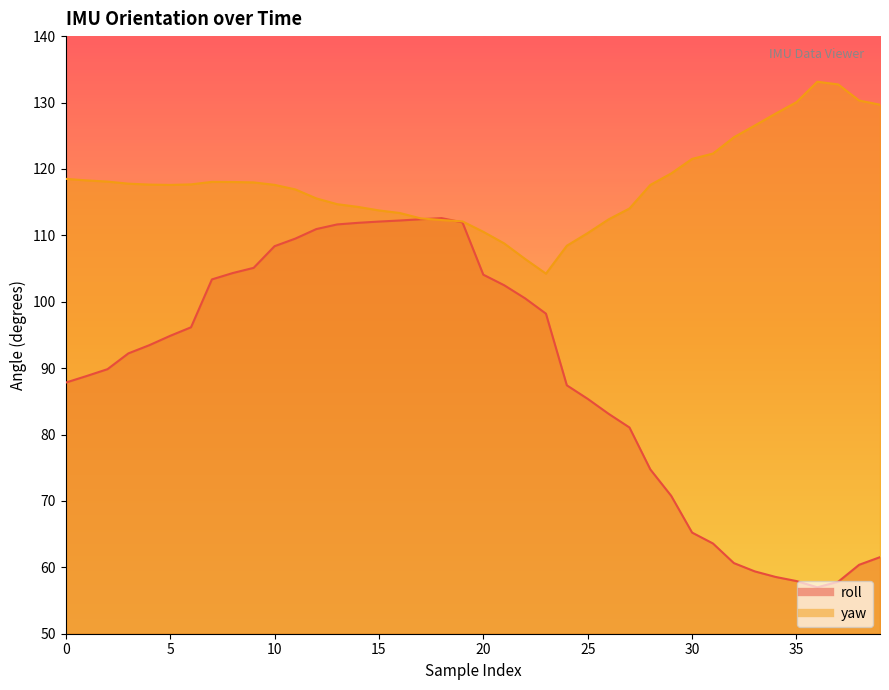

How many values in the yaw series exceed 117?

23